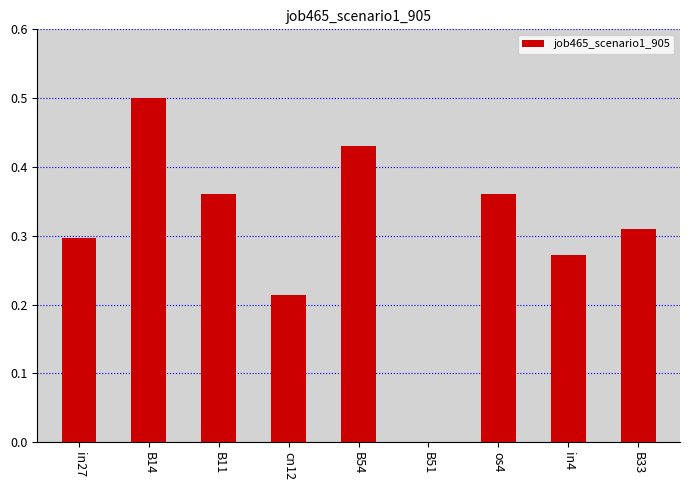

The value at in27 is 0.3. True or false?

True